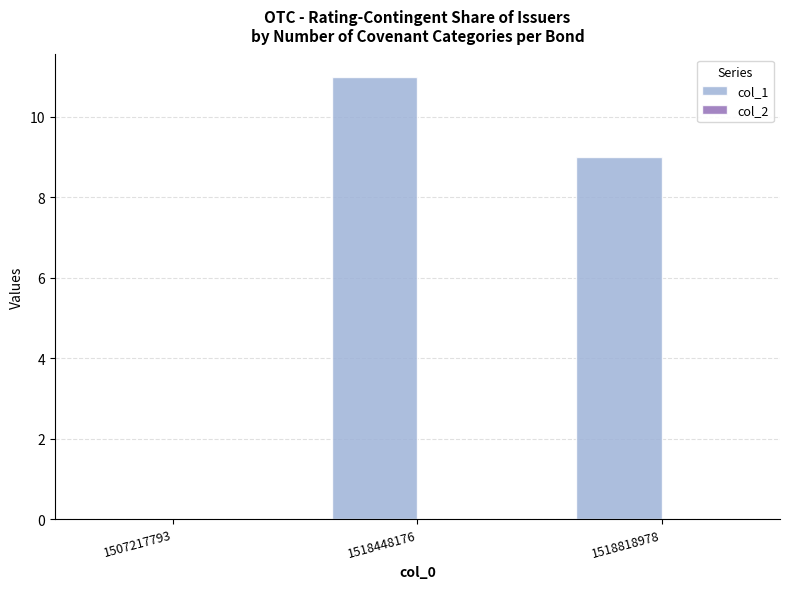

Between 1507217793 and 1518448176, which is larger?

1518448176